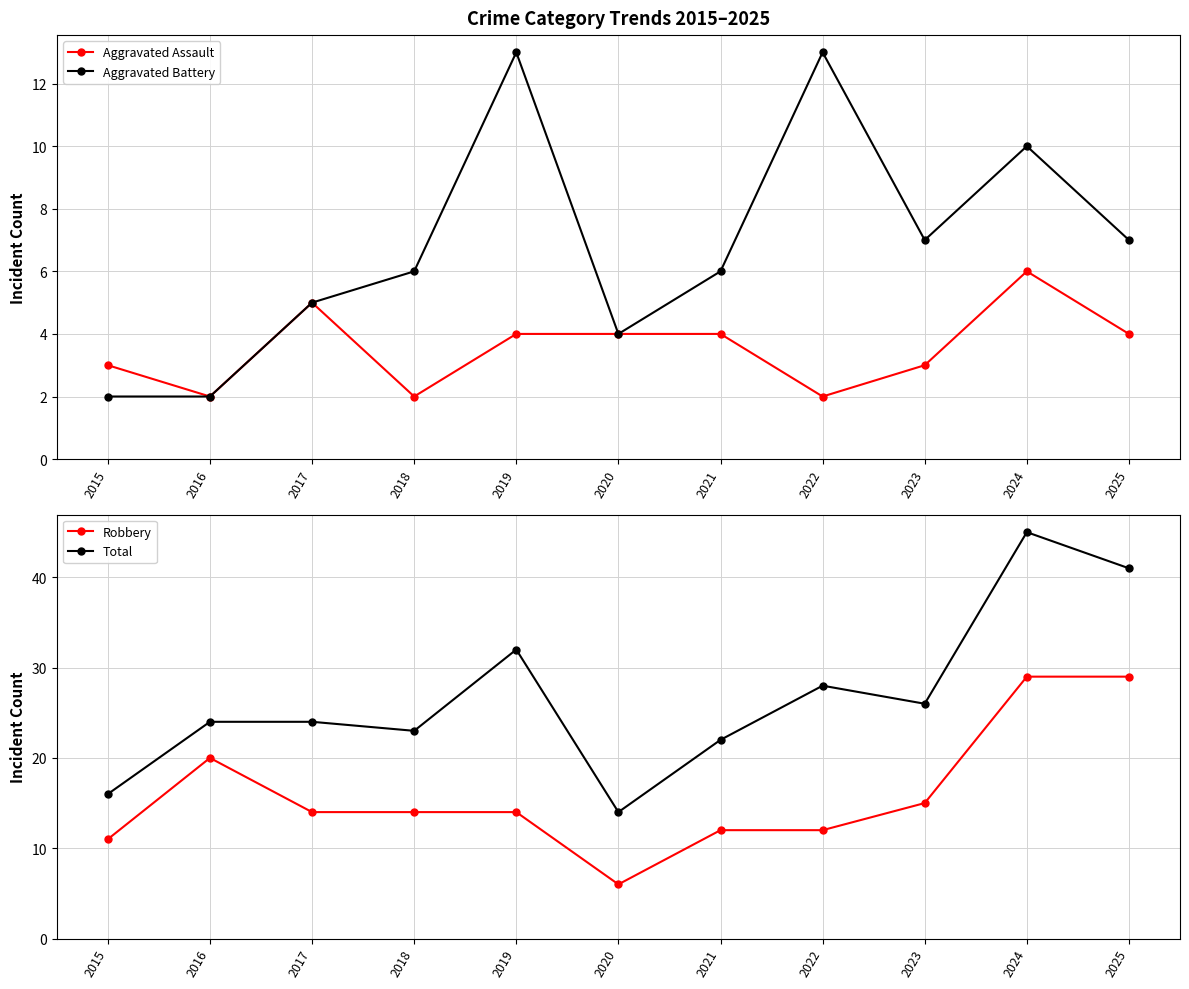

How many Aggravated Assault values are between 2 and 4?

9